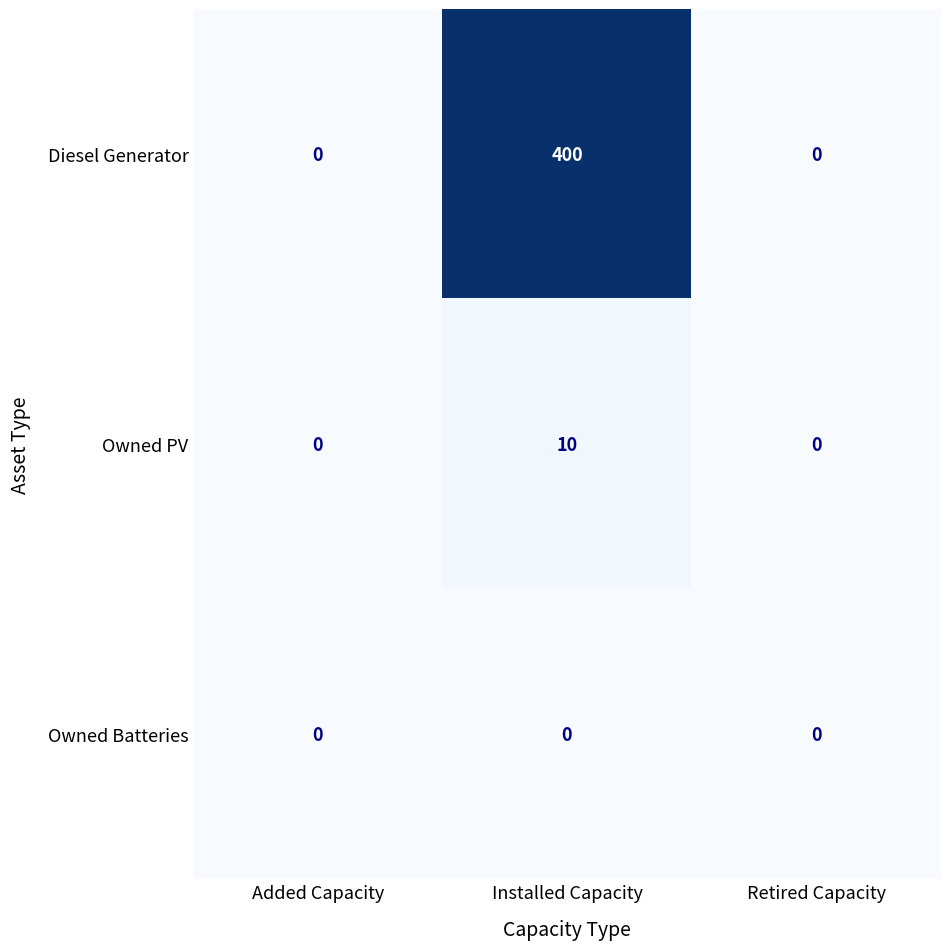

Reading left to right, list all the values displayed in this chart.

Diesel Generator: 0	400	0
Owned PV: 0	10	0
Owned Batteries: 0	0	0